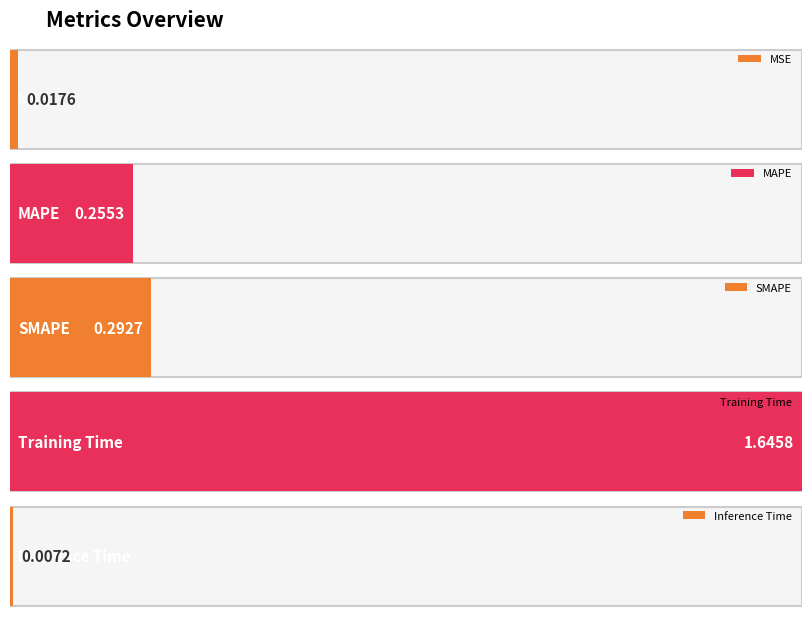

Rank the categories by value from highest to lowest.

Training Time, SMAPE, MAPE, MSE, Inference Time